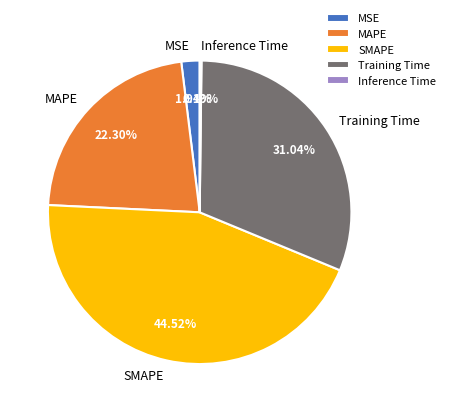

The MSE slice represents 13% of the pie. True or false?

False